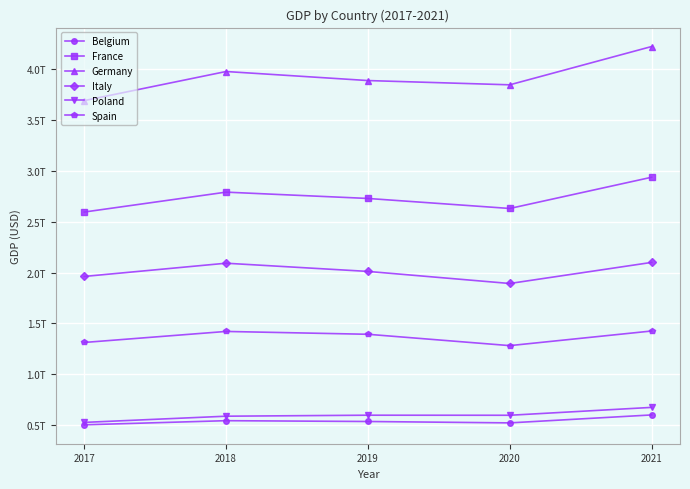

What are all the series names shown in the legend?

Belgium, France, Germany, Italy, Poland, Spain